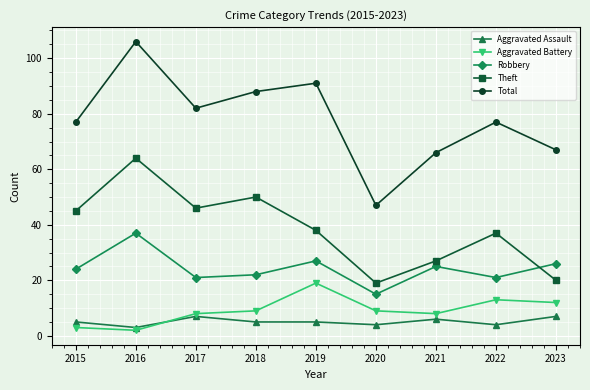

The value of Theft at 2023 is 20. True or false?

True